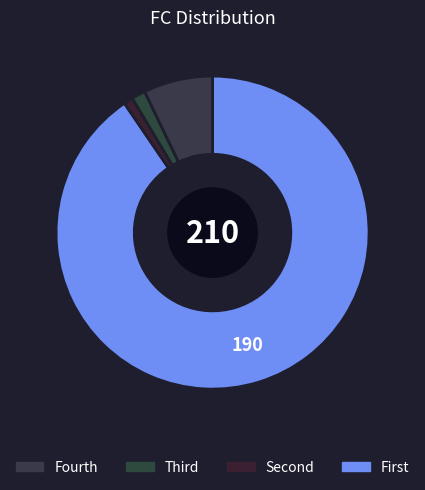

How many segments does this pie chart have?

4